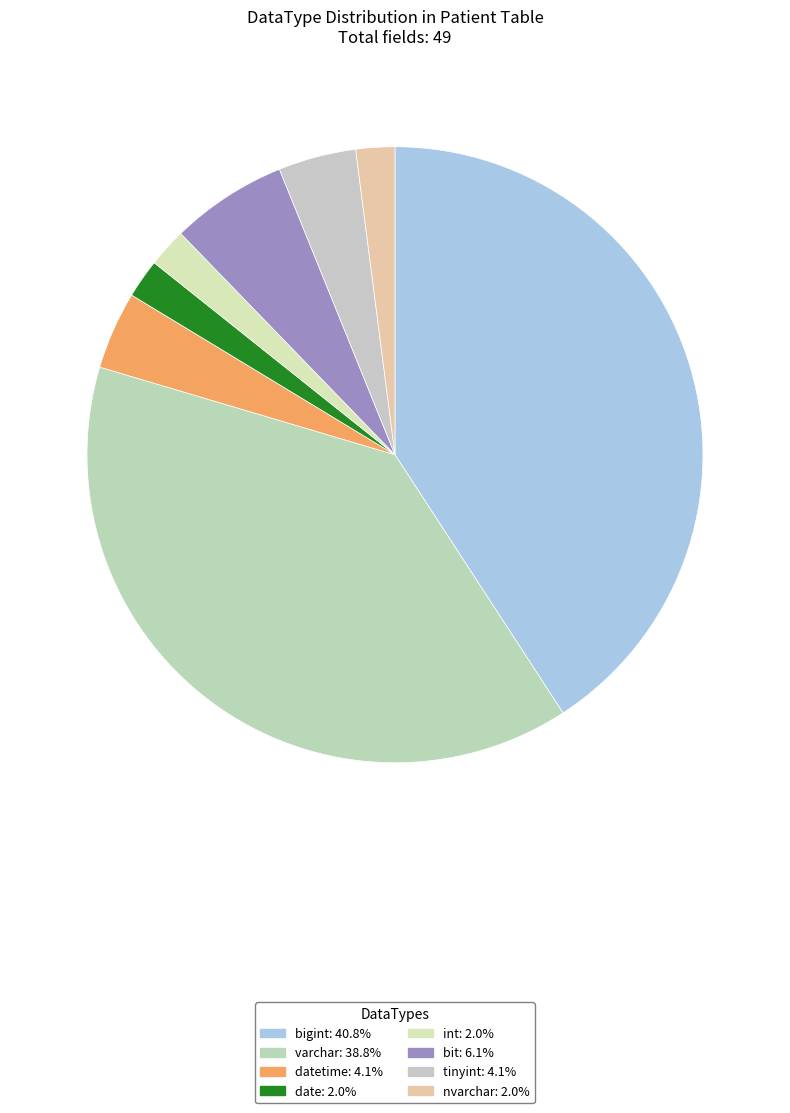

What is the largest slice in the pie chart?

bigint